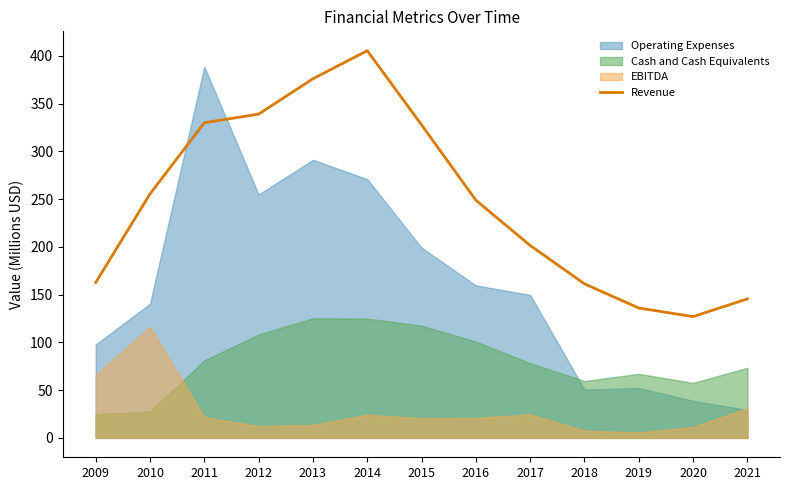

At which label does Revenue reach its minimum?

2020